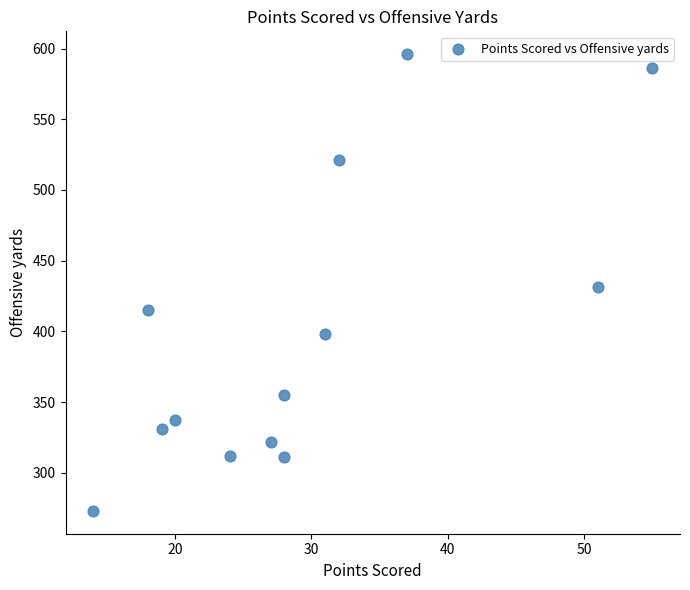

What is the range of X values (max minus min)?

41